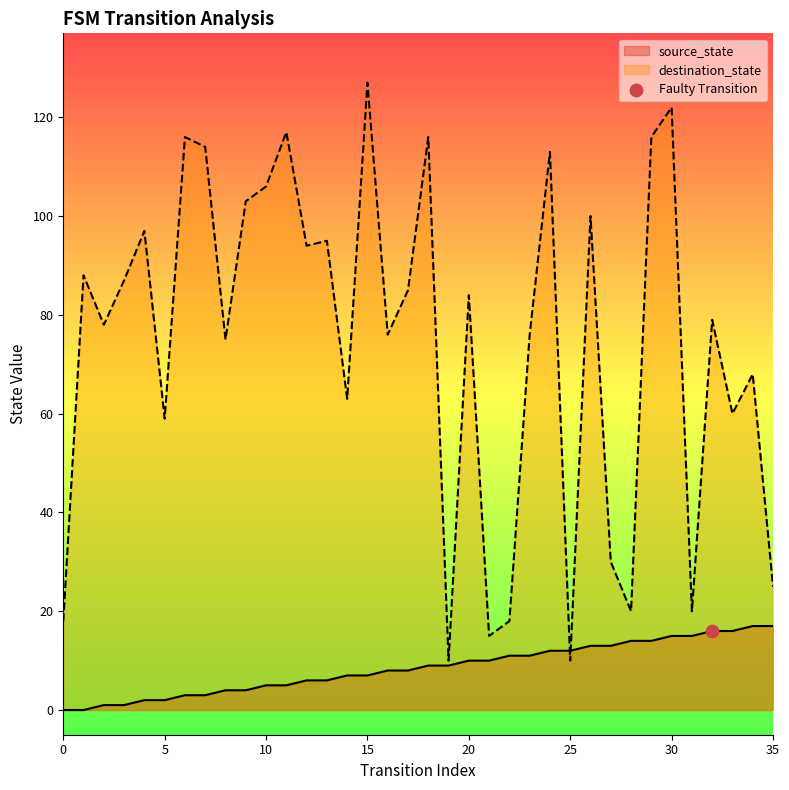

Which series reaches the minimum Y coordinate?

source_state